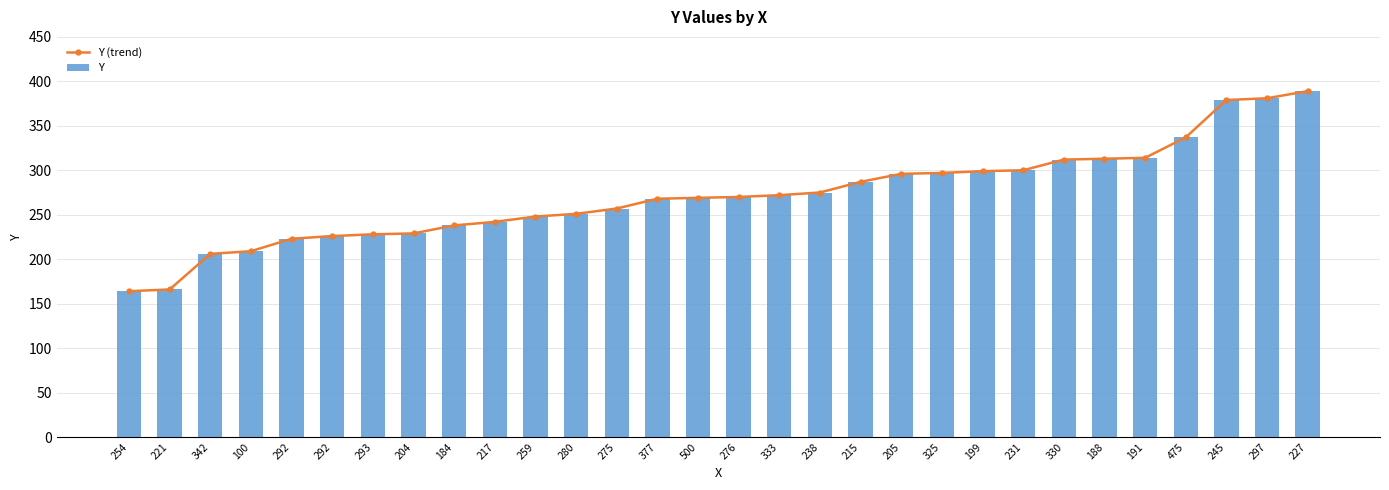

Reading left to right, extract all data points from this chart.

Y (trend): 254=164	221=166	342=206	100=209	292=223	292=226	293=228	204=229	184=238	217=242	259=248	280=251	275=257	377=268	500=269	276=270	333=272	238=275	215=287	205=296	325=297	199=299	231=300	330=312	188=313	191=314	475=337	245=379	297=381	227=389
Y: 254=164	221=166	342=206	100=209	292=223	292=226	293=228	204=229	184=238	217=242	259=248	280=251	275=257	377=268	500=269	276=270	333=272	238=275	215=287	205=296	325=297	199=299	231=300	330=312	188=313	191=314	475=337	245=379	297=381	227=389